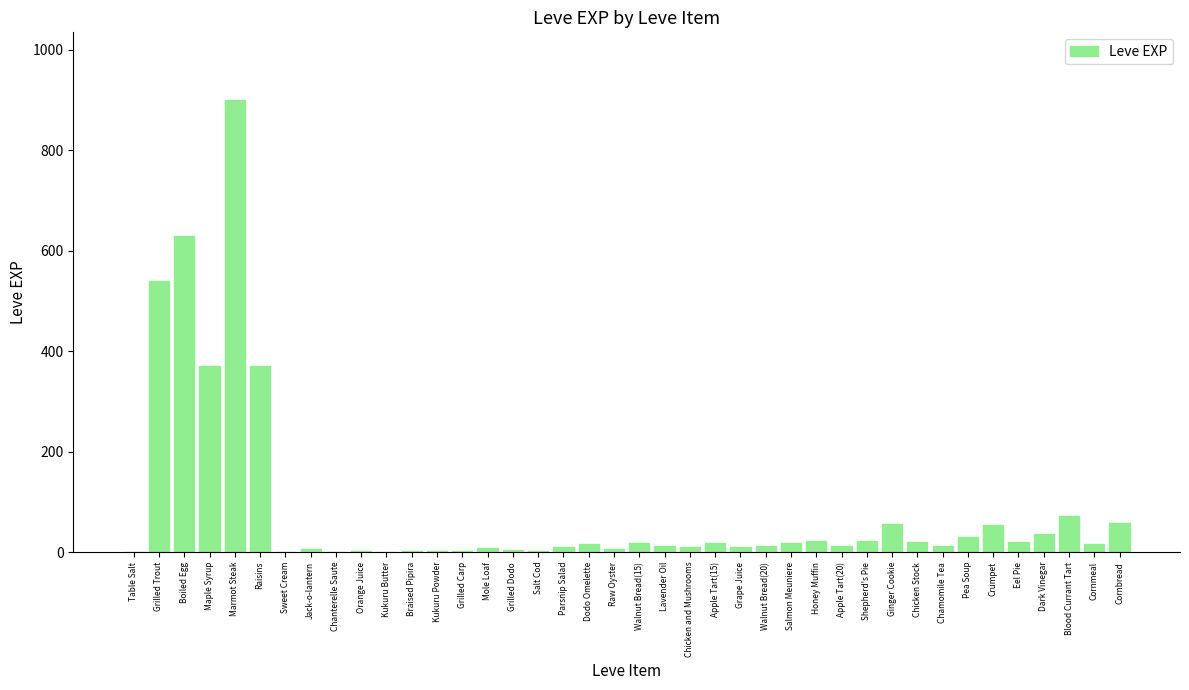

Count the number of data series in this chart.

1